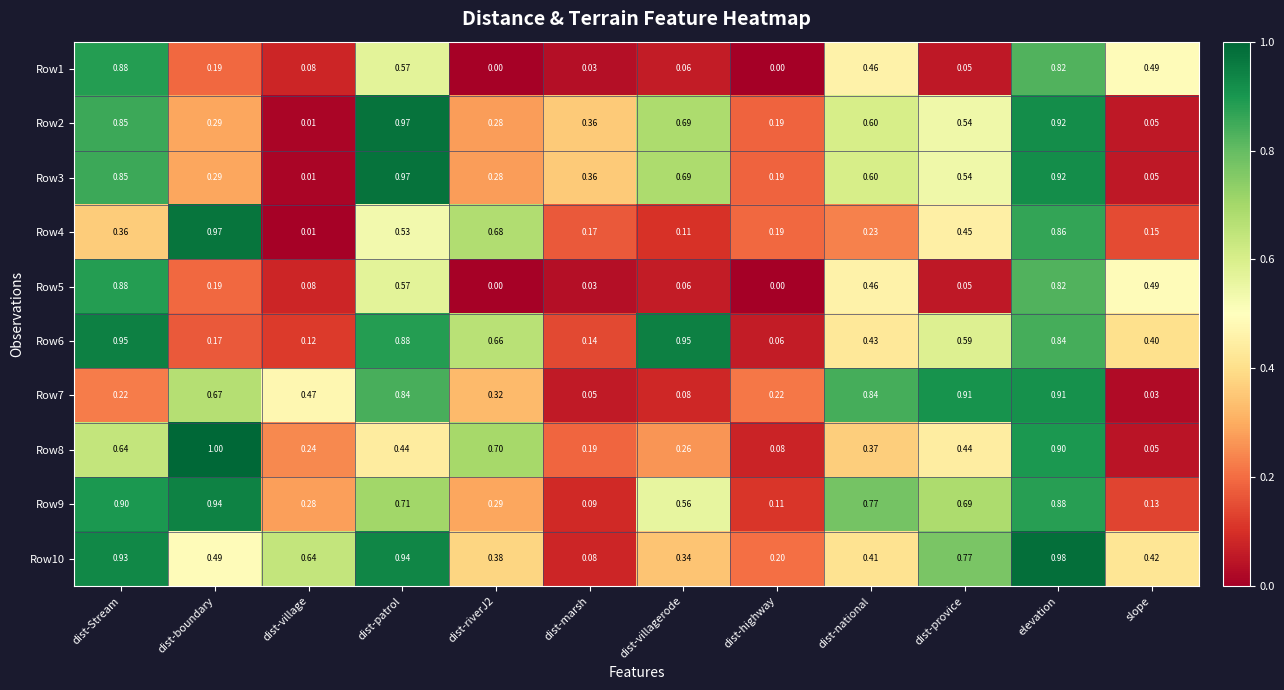

At which label is Row2 closest to 0?

dist-village